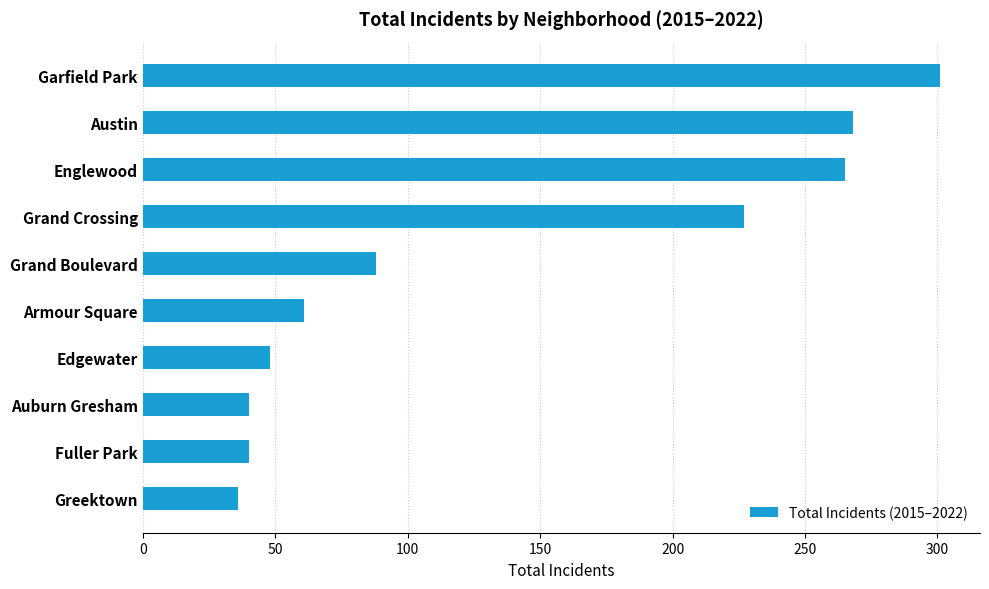

At which category does the chart reach its peak across all series?

Garfield Park